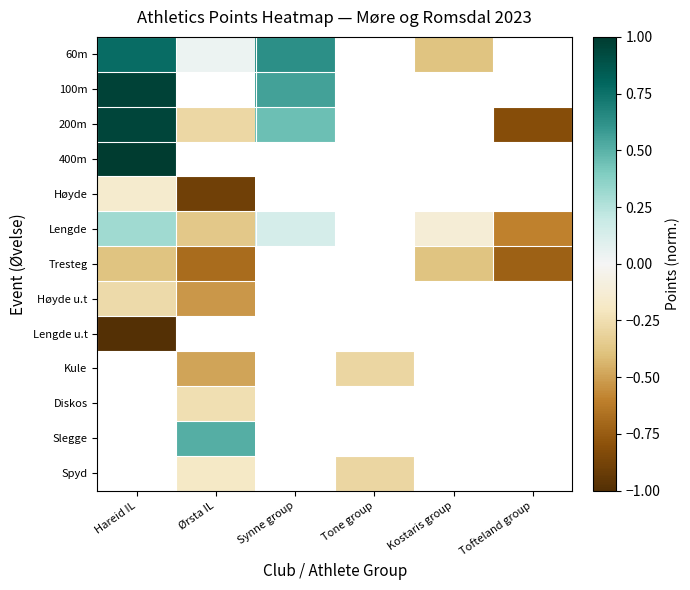

Is the value of 100m at Hareid IL greater than the value of 200m at Tone group?

No